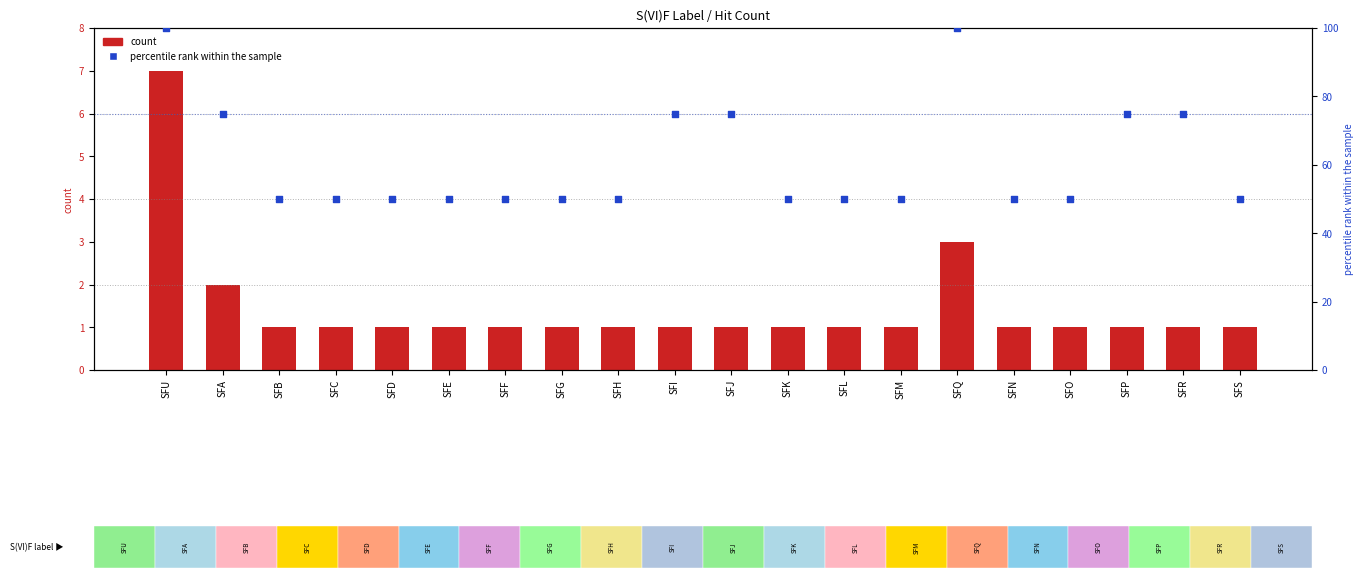

At how many categories does at least one series exceed 91?

2